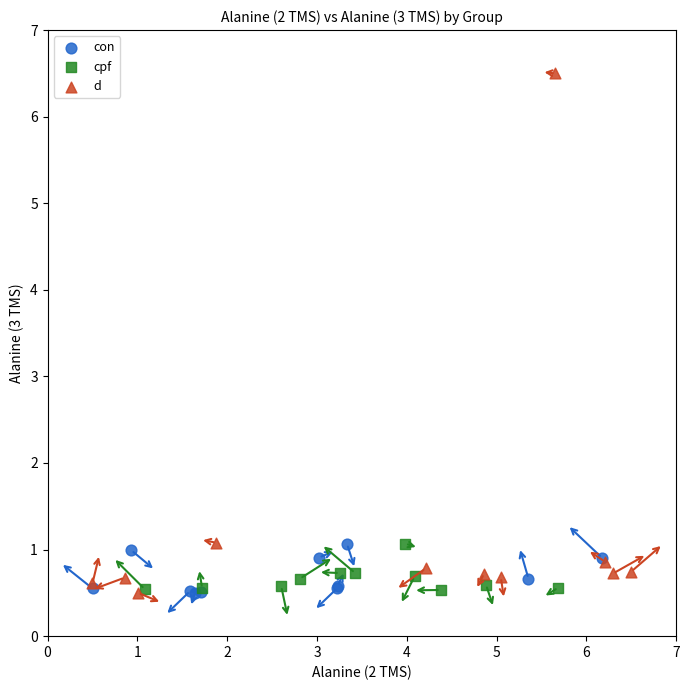

What are all the series names shown in the legend?

con, cpf, d